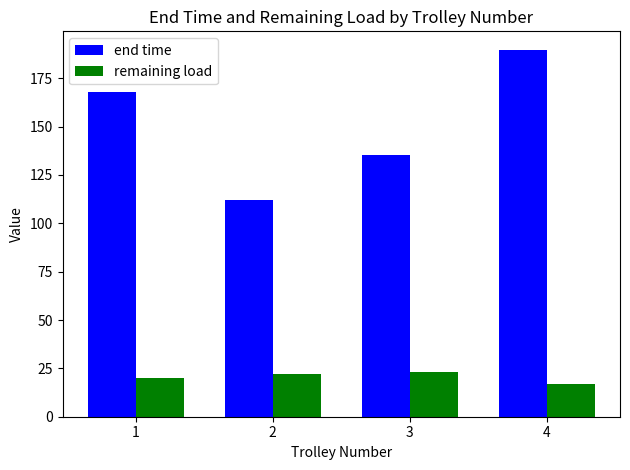

How many data points in remaining load are above 22?

2